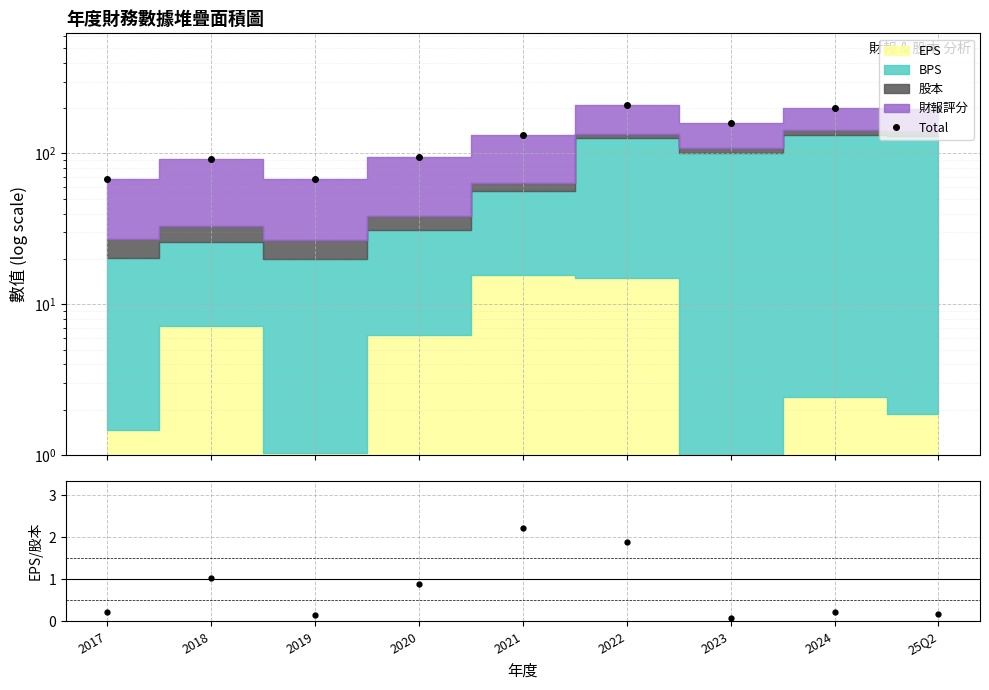

What is the label of the 2nd point from the right?

2024